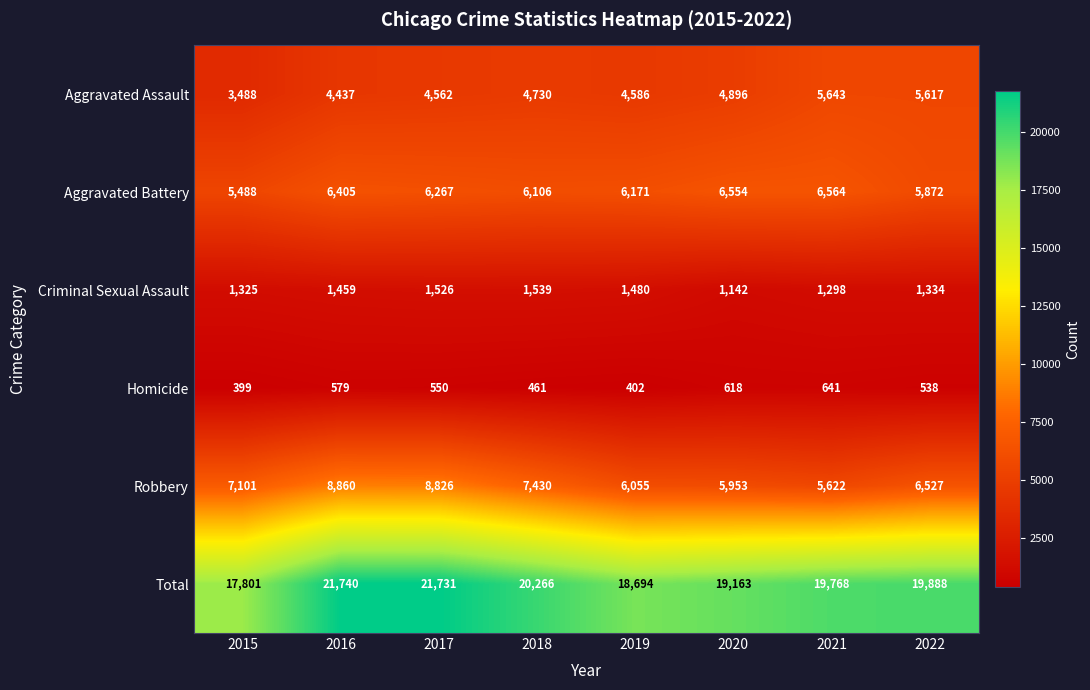

How many series are shown in this chart?

6